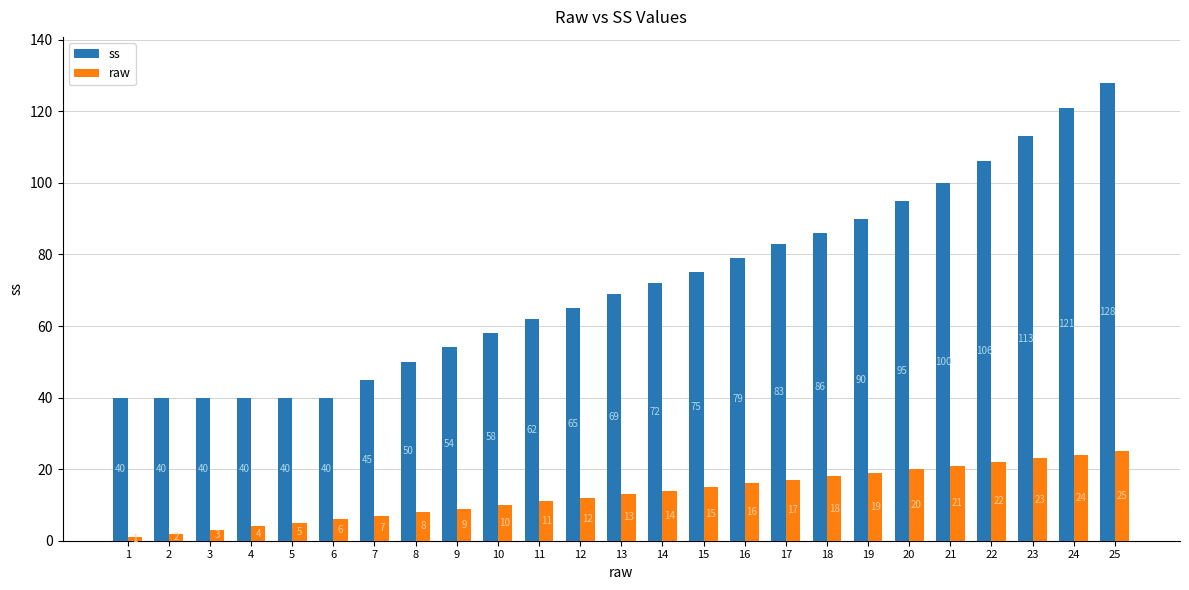

What is the sum of all ss values?

1791